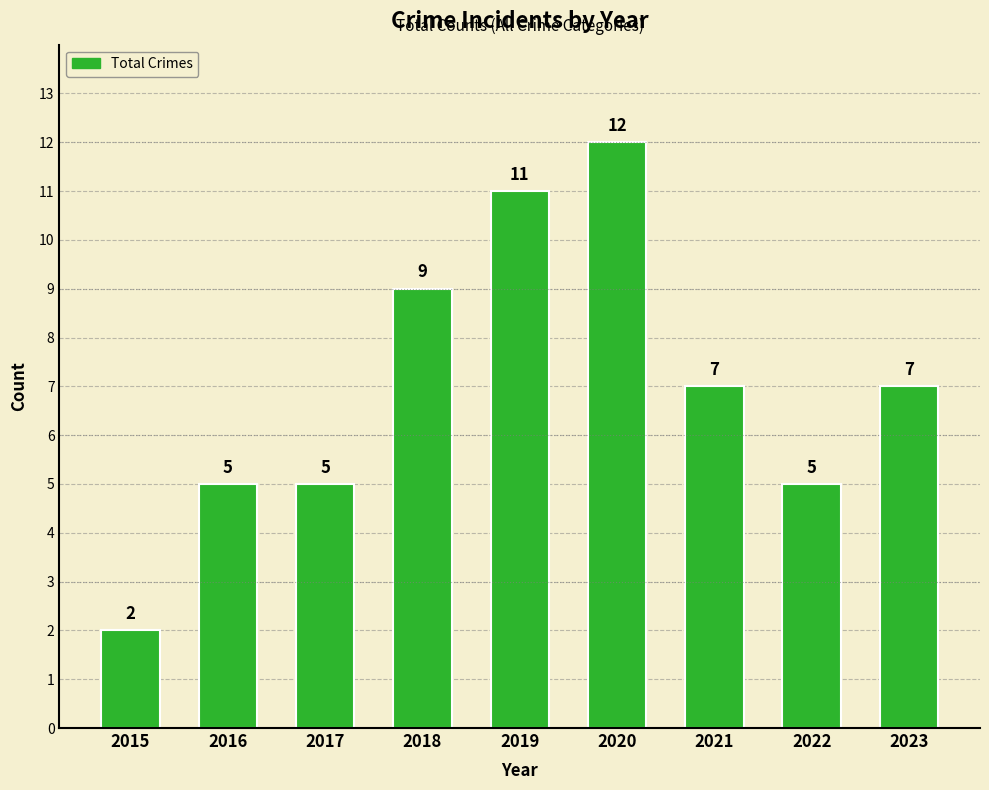

Where does the data first go above 7?

2018